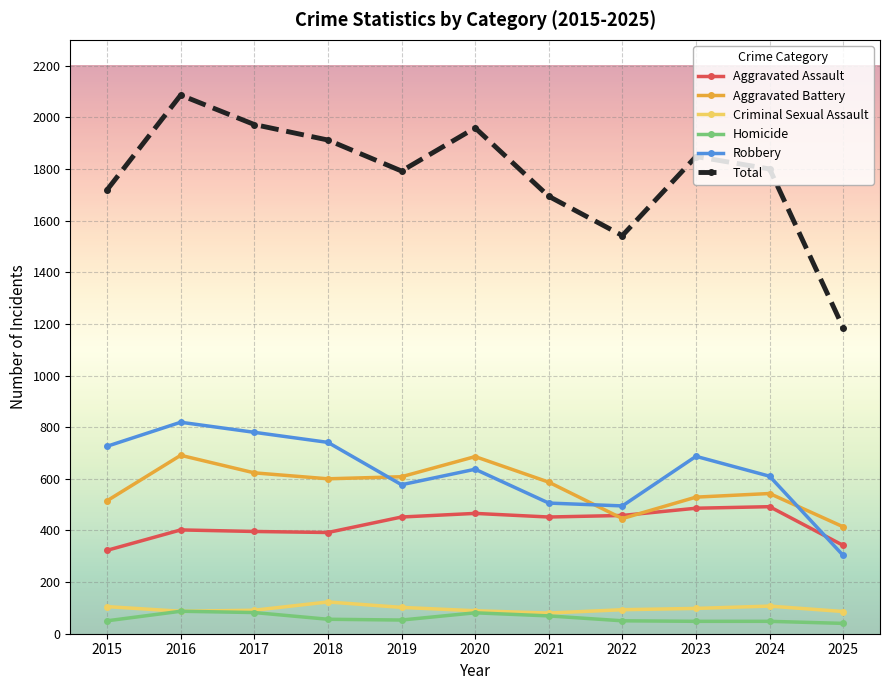

Is it true that Aggravated Battery equals 681 at 2025?

False